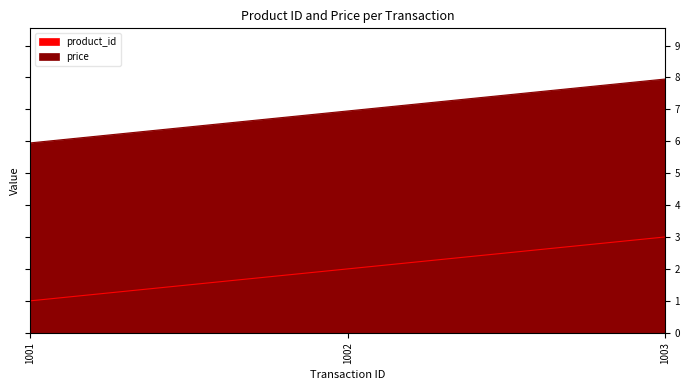

What is the total value across all series at 1003?

10.9